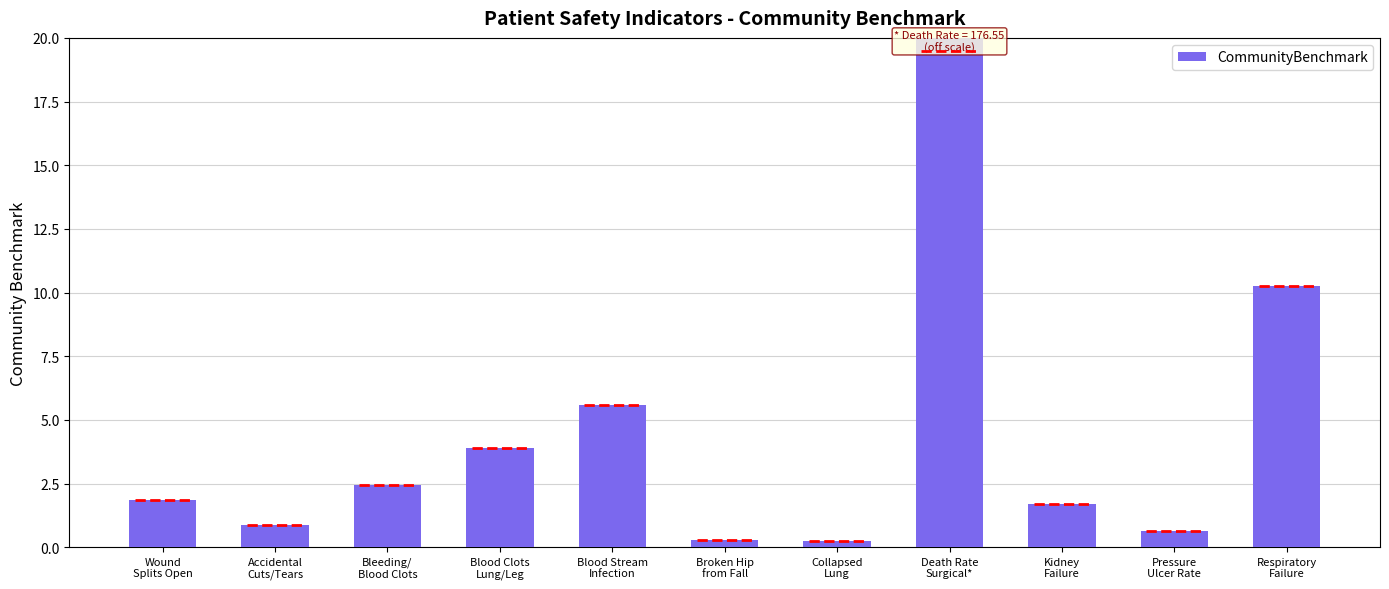

Which label corresponds to the largest value in the chart?

Death Rate
Surgical*